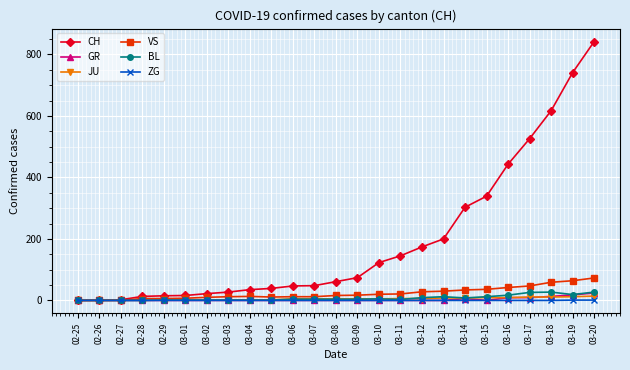

Is this an area chart (filled region under the line)?

No